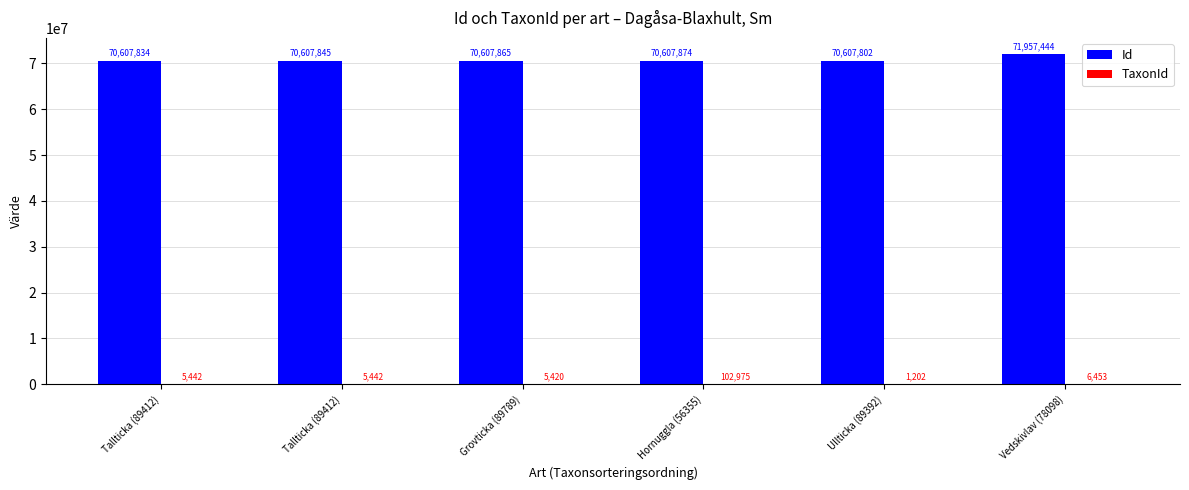

Read the TaxonId value at Hornuggla (56355), to the nearest 50.

103000